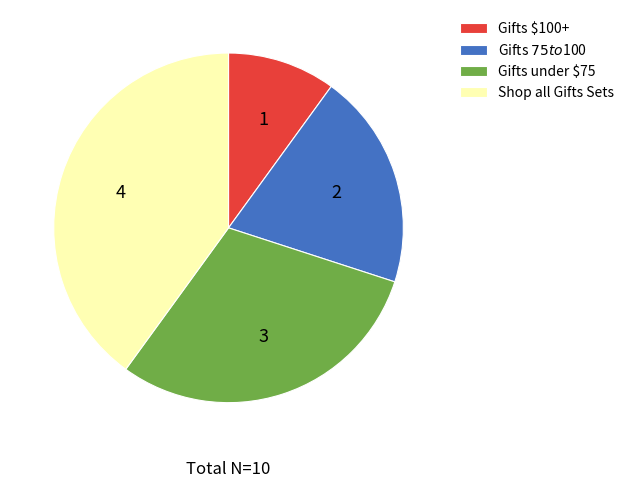

The Shop all Gifts Sets slice represents 40% of the pie. True or false?

True